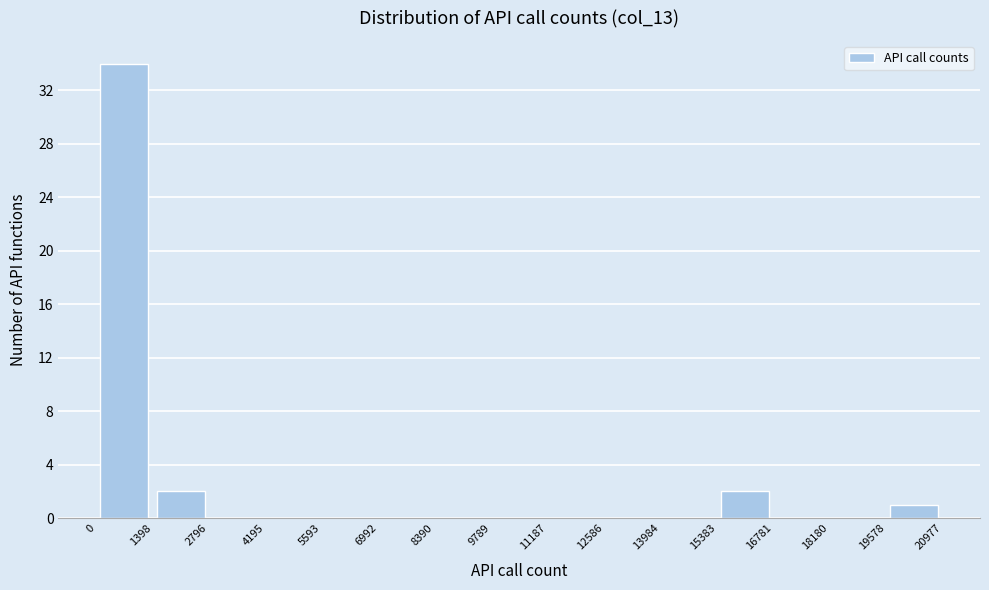

How tall is the bar that spans 19578 to 20977 on the x-axis? The values are not printed on the chart, so give them approximately, as read against the axis.

1